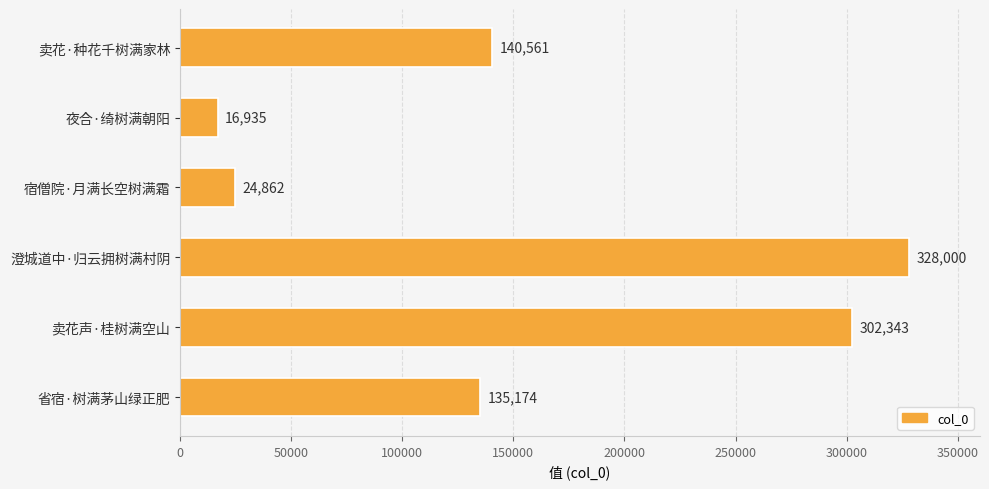

Rank the categories by value from lowest to highest.

夜合·绮树满朝阳, 宿僧院·月满长空树满霜, 省宿·树满茅山绿正肥, 卖花·种花千树满家林, 卖花声·桂树满空山, 澄城道中·归云拥树满村阴